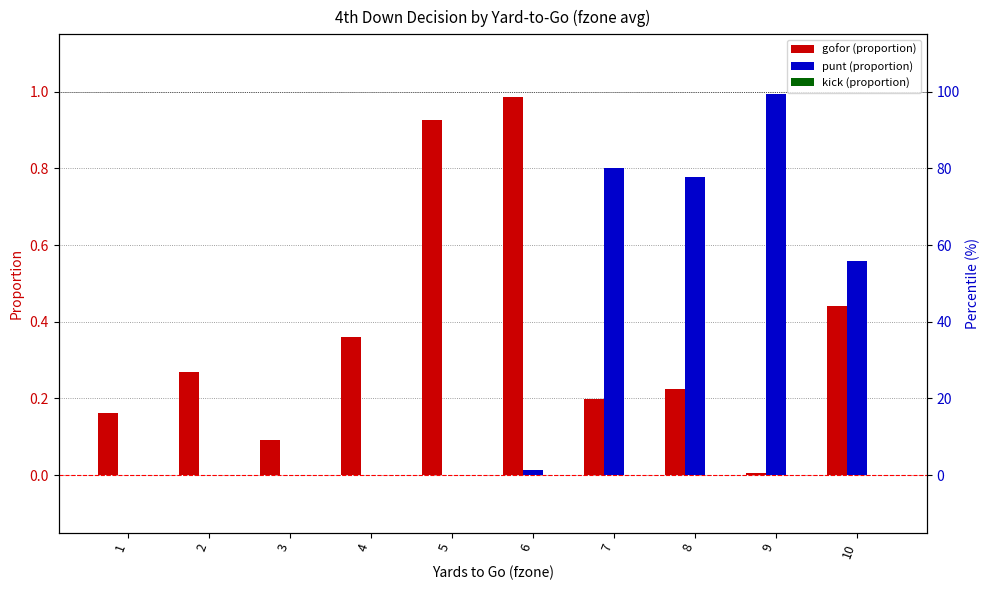

What is the value of the punt bar at the 9th from the left?

1.0